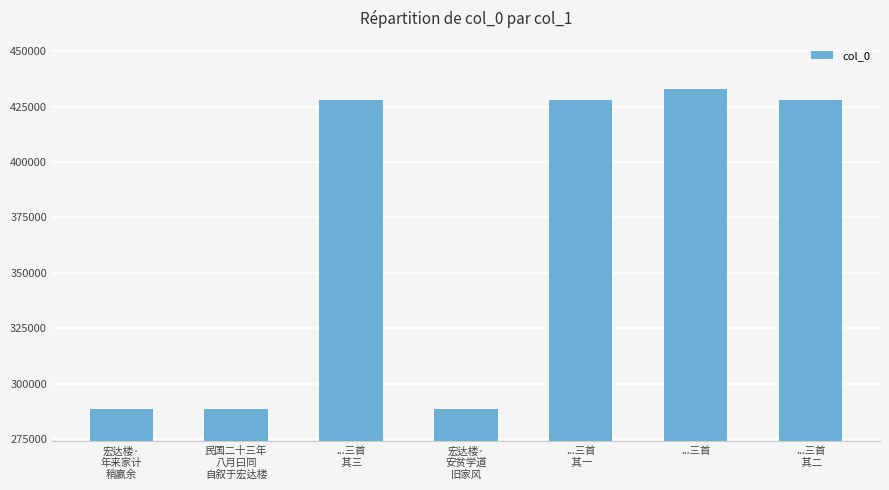

What is the sum of all values?

2582708